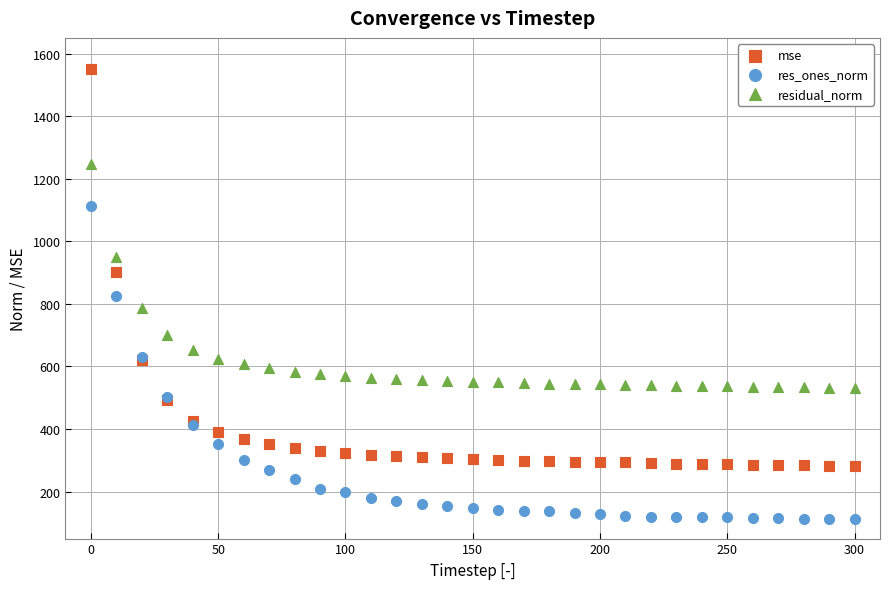

What is the X range (max minus min) for the scatter plot?

300.0